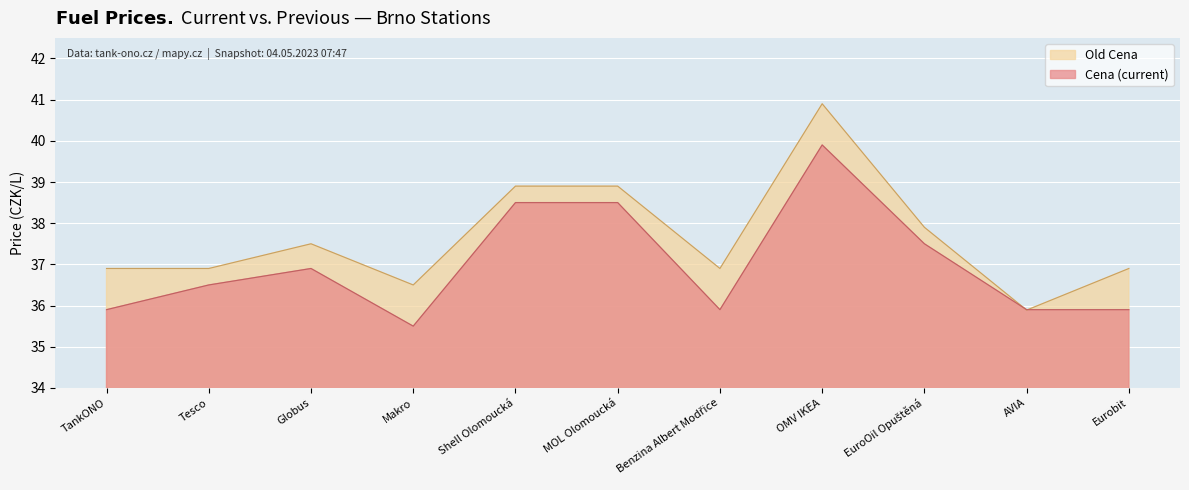

In Old Cena, how many points are lower than both neighbors (excluding endpoints)?

3